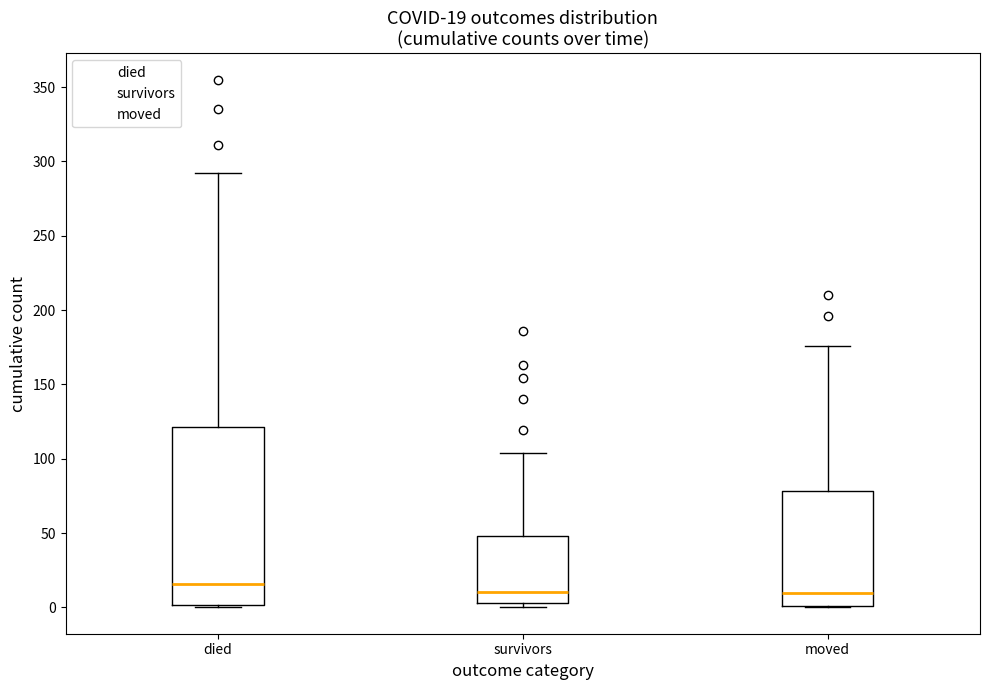

Which box is the tallest, from its lower edge to its upper edge?

died